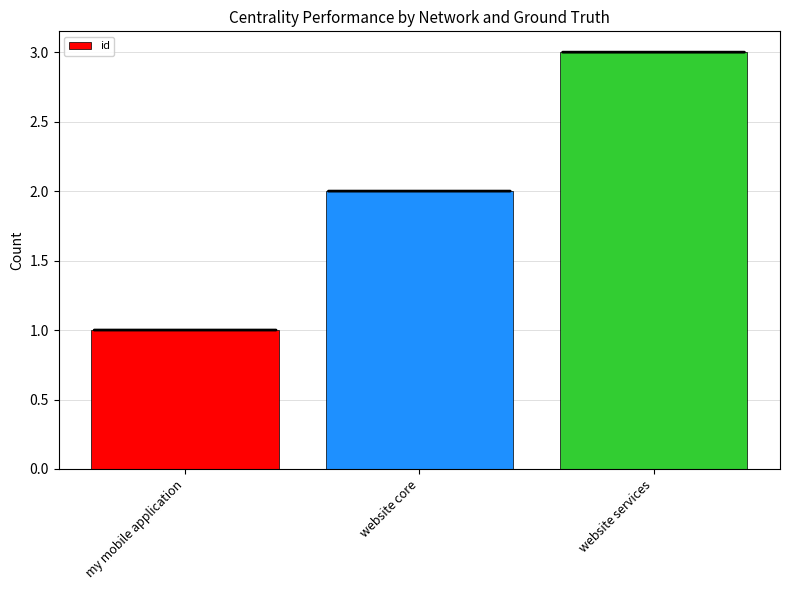

At which label is the value closest to 2?

website core